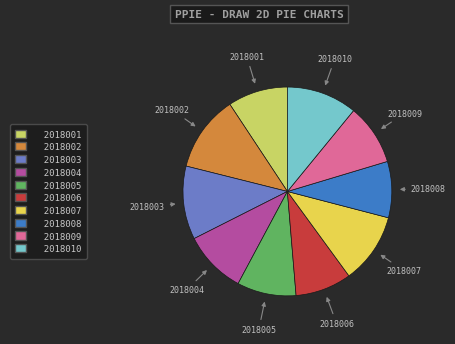

Is it true that 2018002 is 12% of the pie?

True